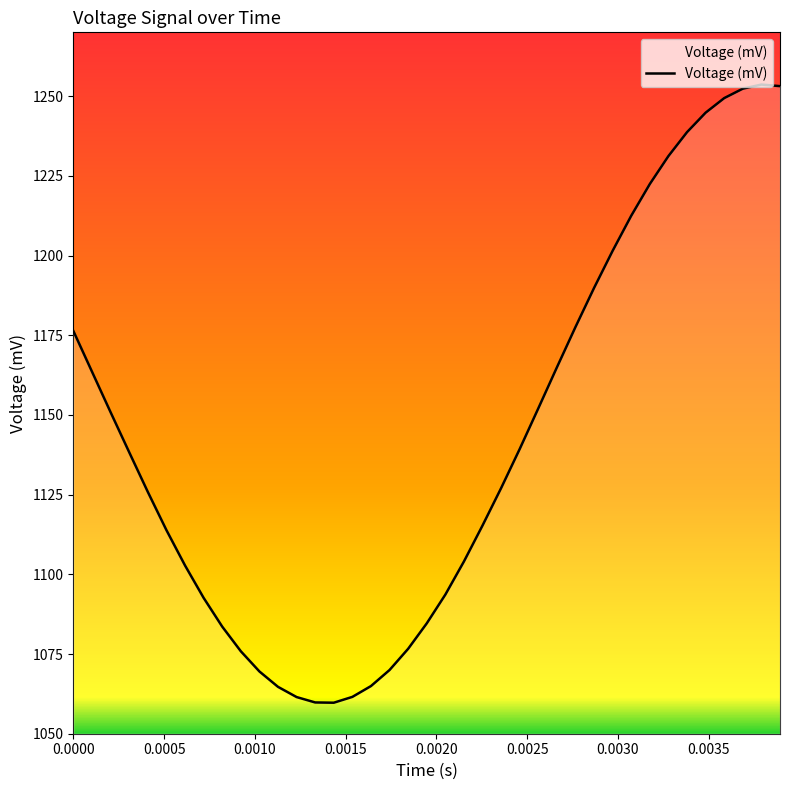

What is the maximum value shown in the chart?

1253.6